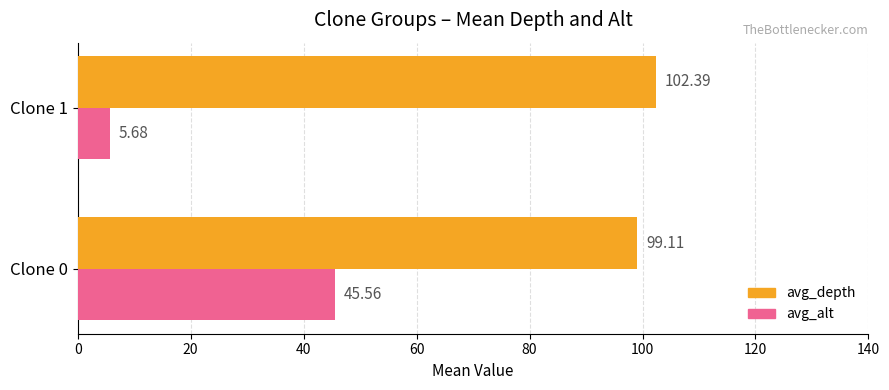

What is the total value across all series at Clone 1?

108.1